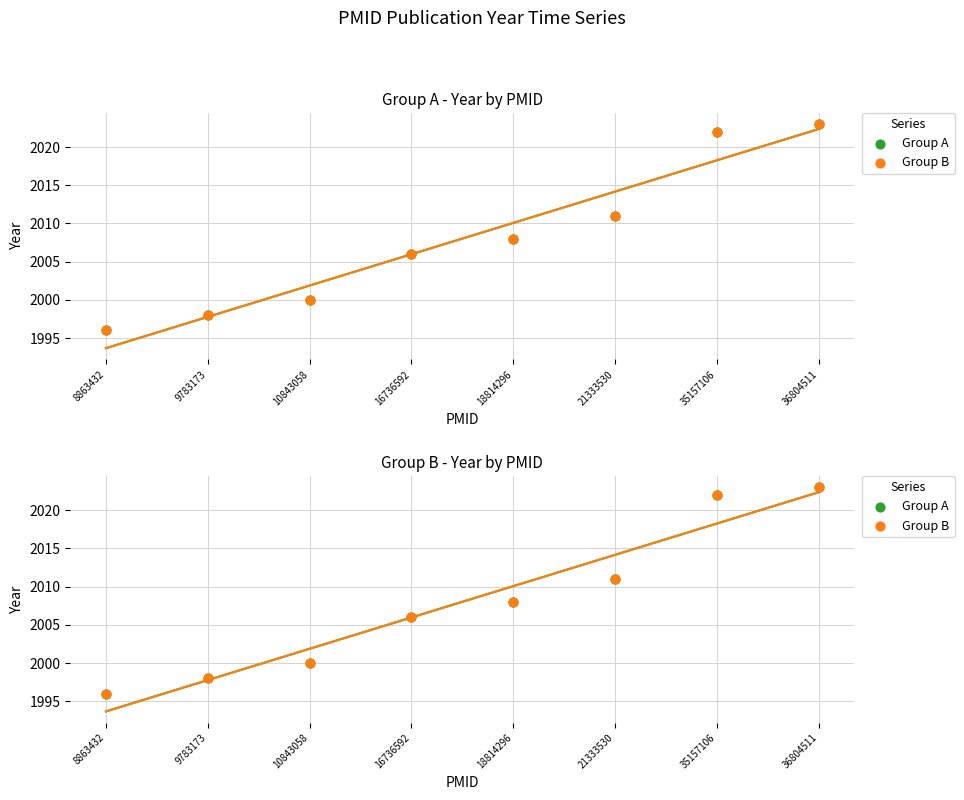

What is the total value across all series at 9783173?

3996